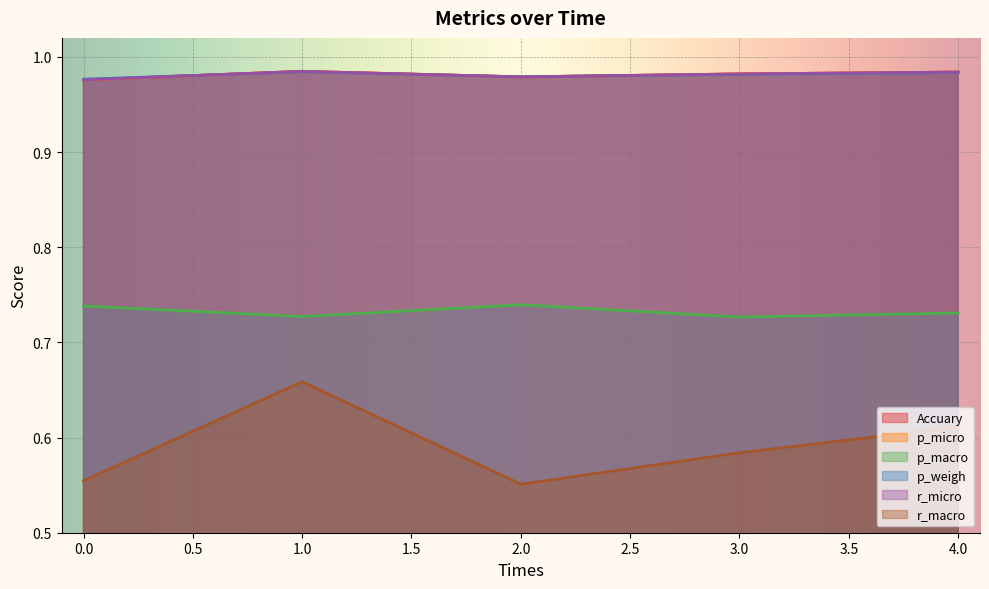

What value does the r_macro series have at 4?

0.6